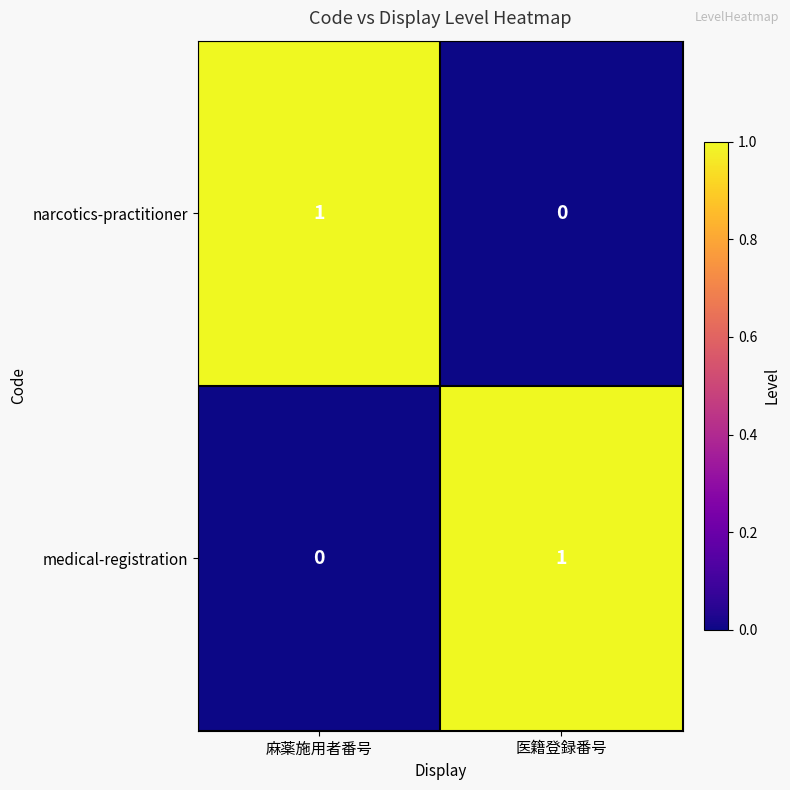

At which label does medical-registration reach its peak?

医籍登録番号